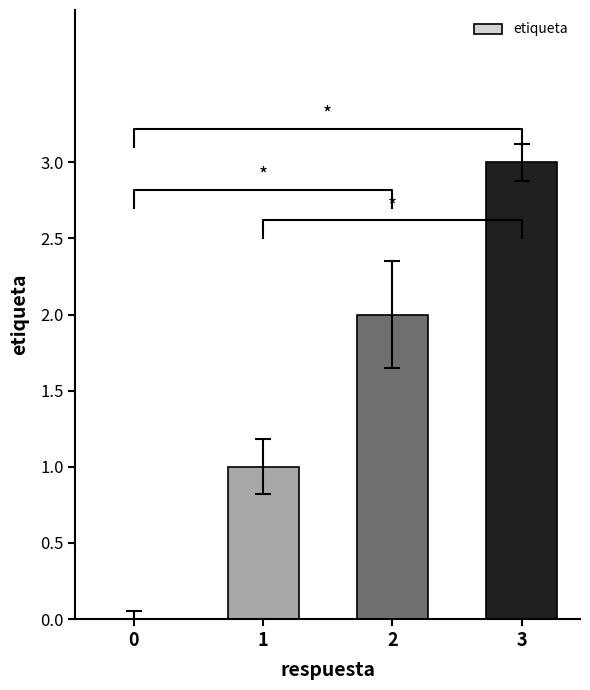

What is the value of the 4th bar from the left?

3